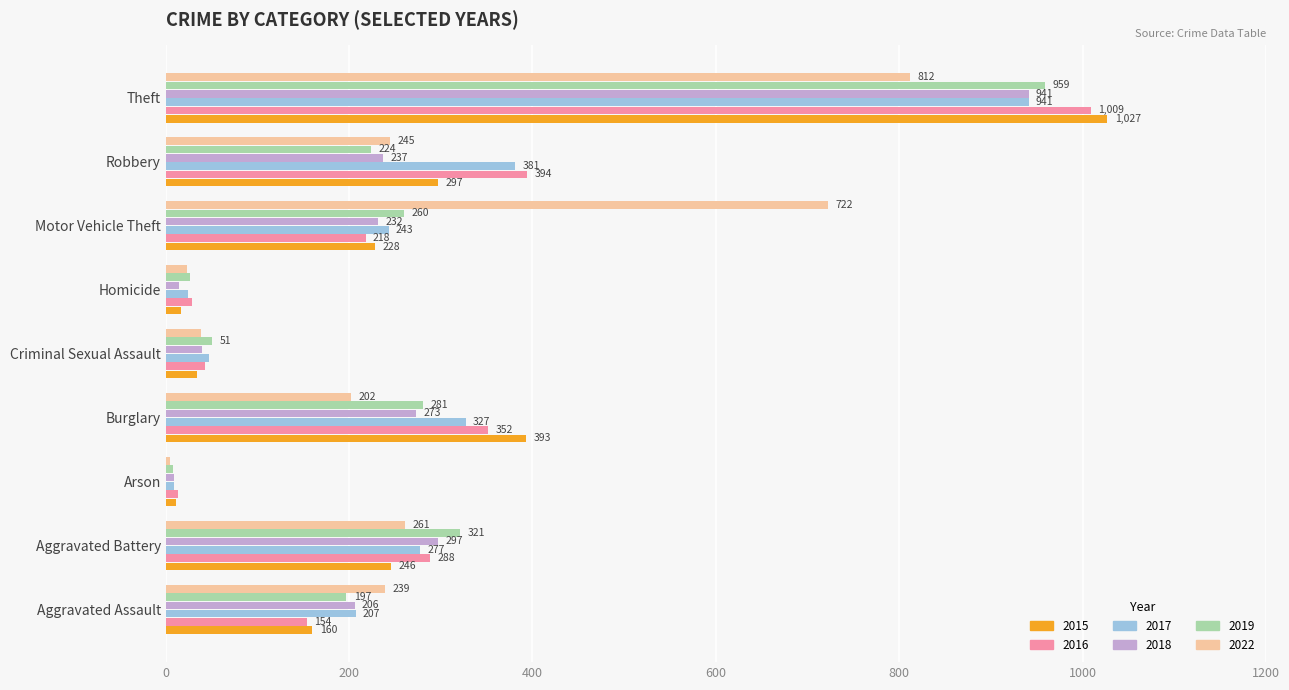

What is the difference between the 2015 values at Criminal Sexual Assault and Aggravated Battery?

212